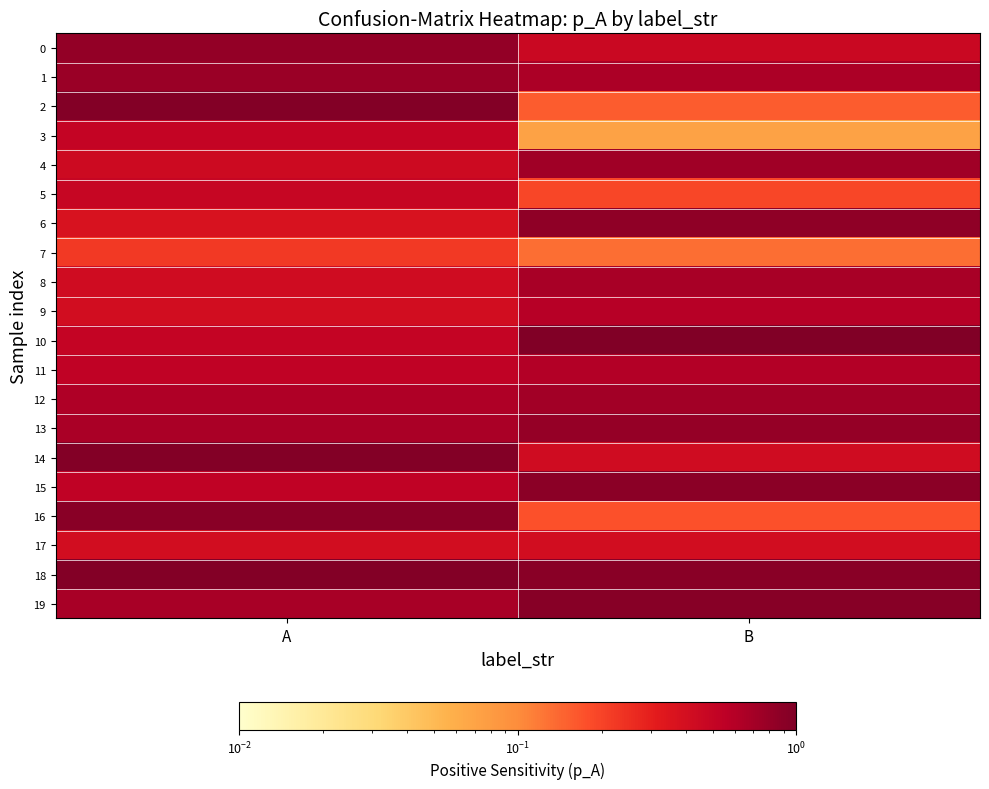

How many series are shown in this chart?

20